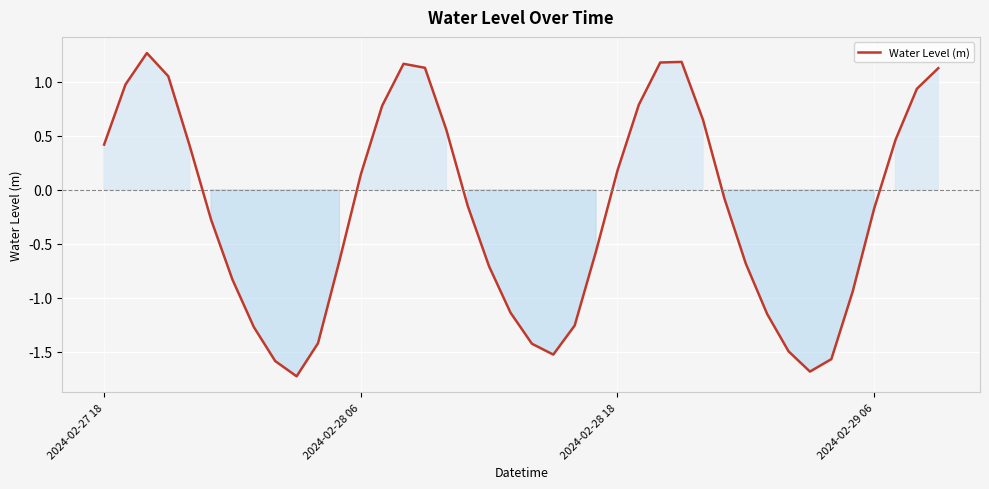

What is the greatest value displayed?

1.3